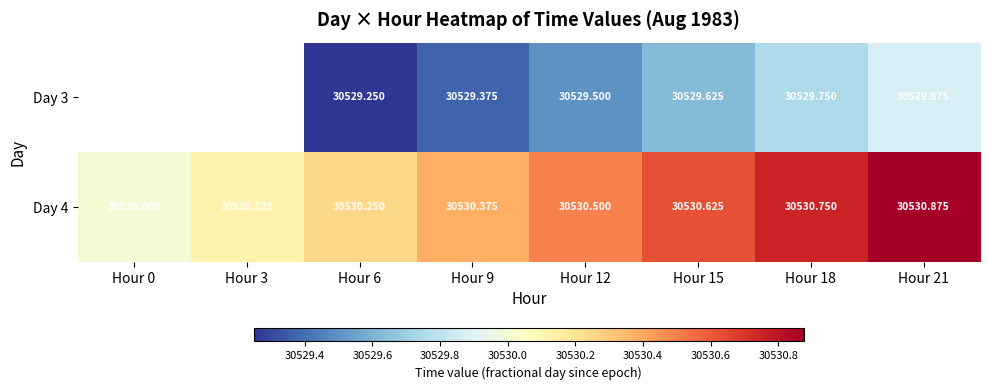

Is the value of Day 3 at Hour 21 greater than the value of Day 4 at Hour 9?

No